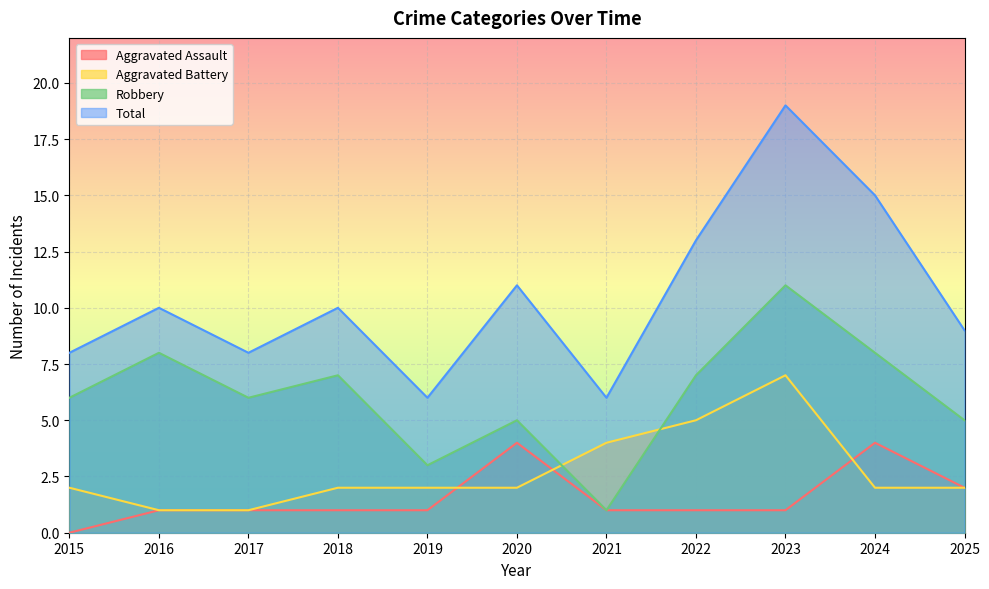

Reading left to right, what are all the values shown in this chart?

Aggravated Assault: 0	1	1	1	1	4	1	1	1	4	2
Aggravated Battery: 2	1	1	2	2	2	4	5	7	2	2
Robbery: 6	8	6	7	3	5	1	7	11	8	5
Total: 8	10	8	10	6	11	6	13	19	15	9